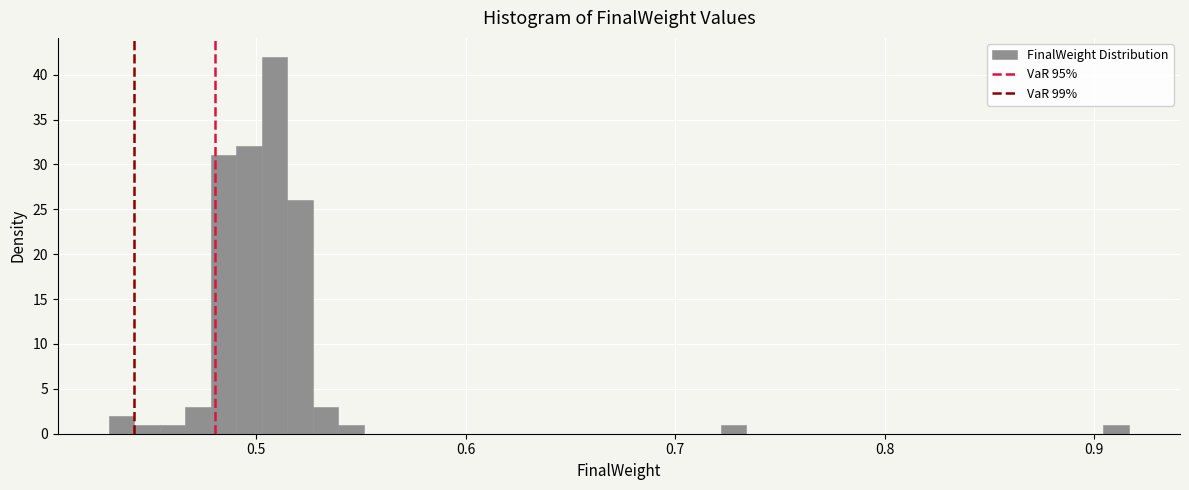

Around what value on the x-axis is the tallest bar? Give the approximate position of its centre, as read against the axis.

0.51